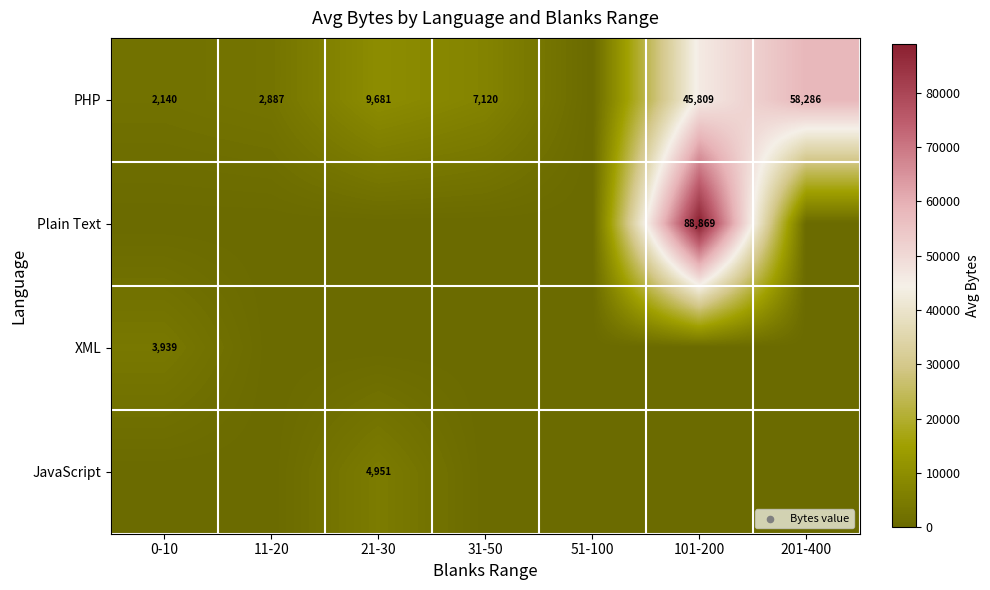

True or false: PHP has a value of 10165 at 31-50.

False